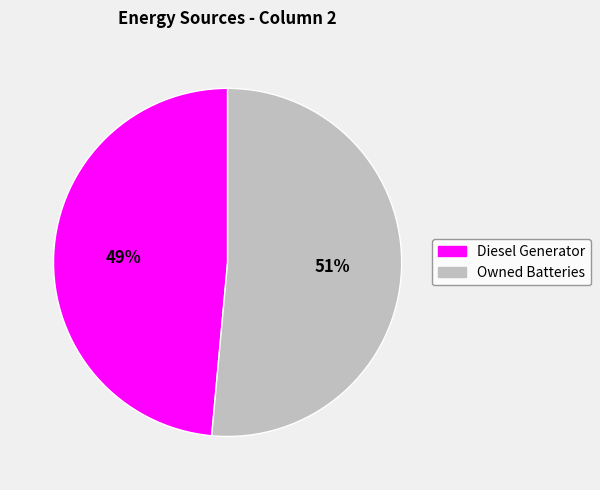

Is there any slice that represents more than half of the pie?

Yes